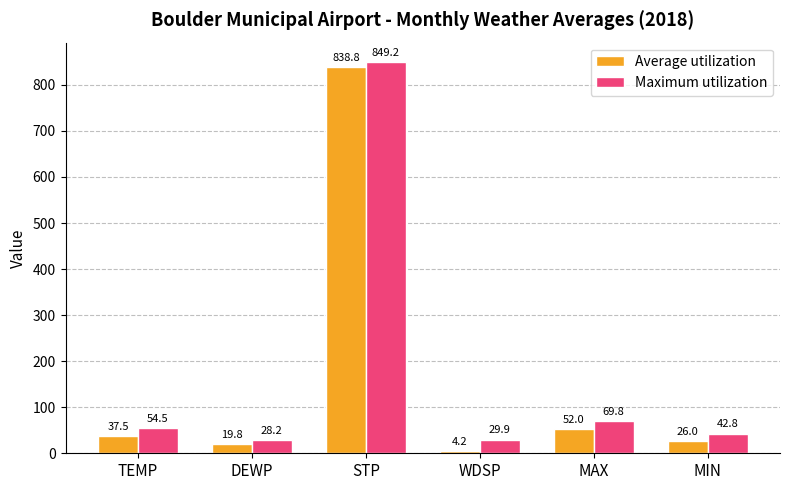

Reading right to left, what are all the values shown in this chart?

Average utilization: 26.0	52.0	4.2	838.8	19.8	37.5
Maximum utilization: 42.8	69.8	29.9	849.2	28.2	54.5